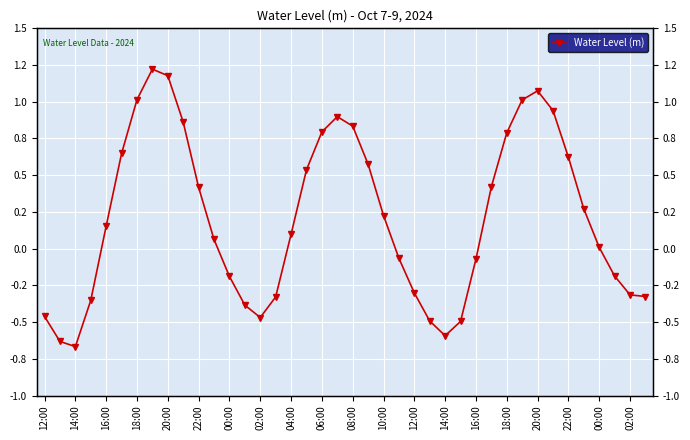

Reading left to right, transcribe all the data shown in this chart.

-0.5	-0.6	-0.7	-0.4	0.2	0.6	1.0	1.2	1.2	0.9	0.4	0.1	-0.2	-0.4	-0.5	-0.3	0.1	0.5	0.8	0.9	0.8	0.6	0.2	-0.1	-0.3	-0.5	-0.6	-0.5	-0.1	0.4	0.8	1.0	1.1	0.9	0.6	0.3	0.0	-0.2	-0.3	-0.3